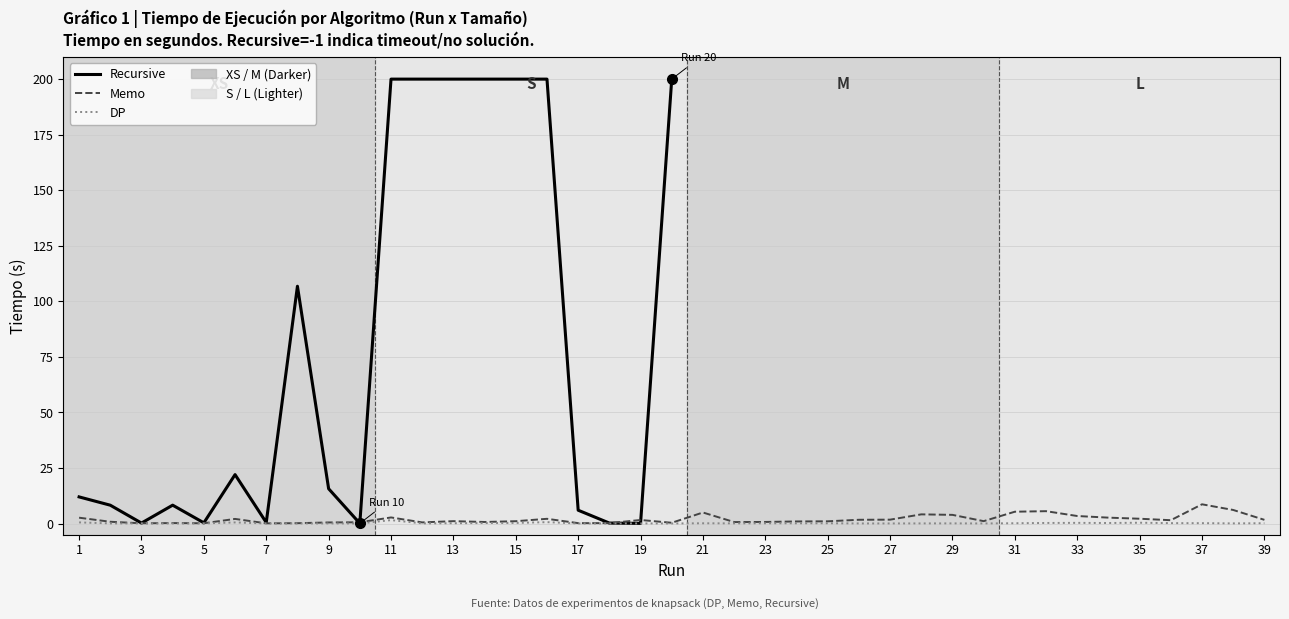

What are all the series names shown in the legend?

Recursive, Memo, DP